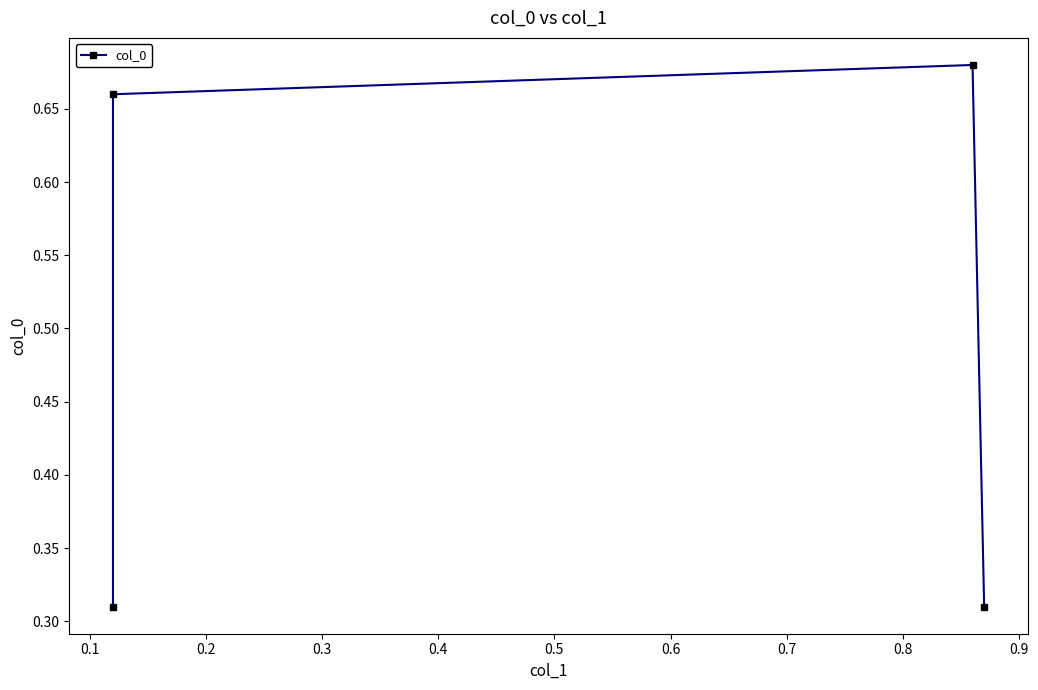

How many series are shown in this chart?

1